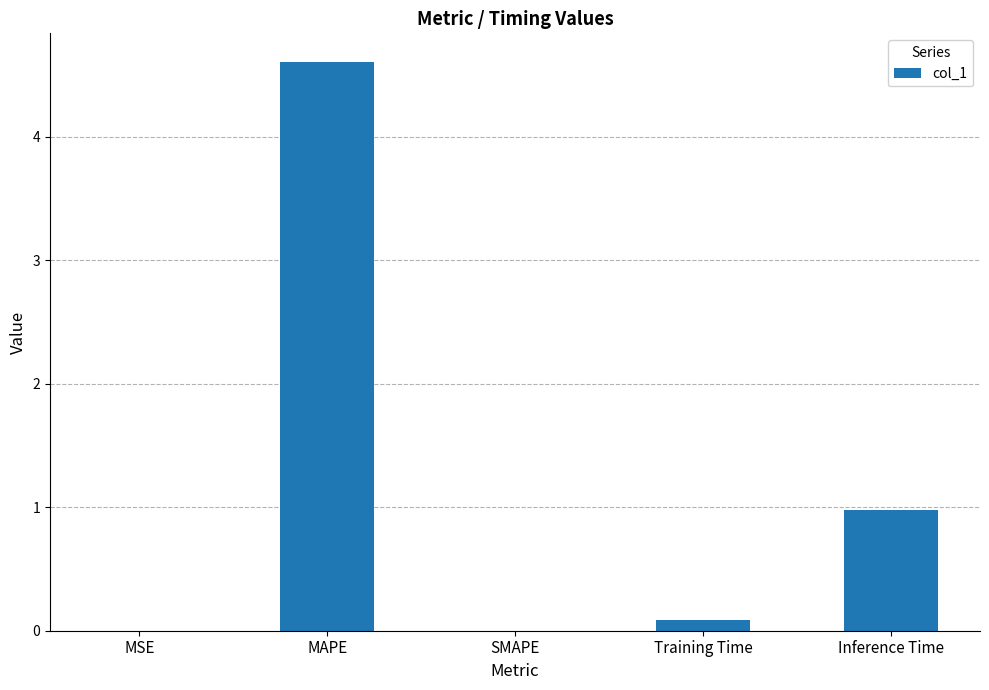

Is it true that the value at Inference Time is 0.3?

False